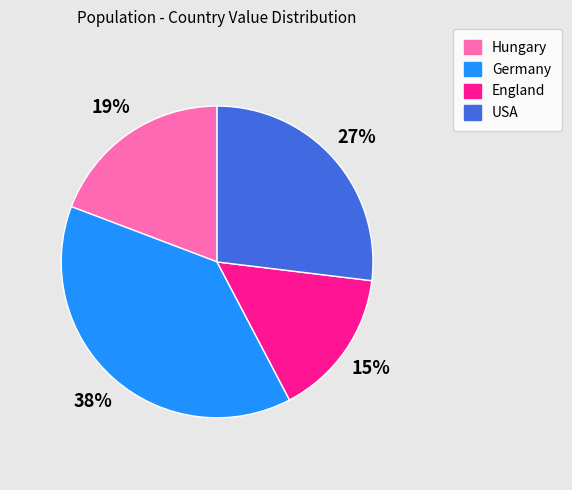

The USA slice represents 41% of the pie. True or false?

False